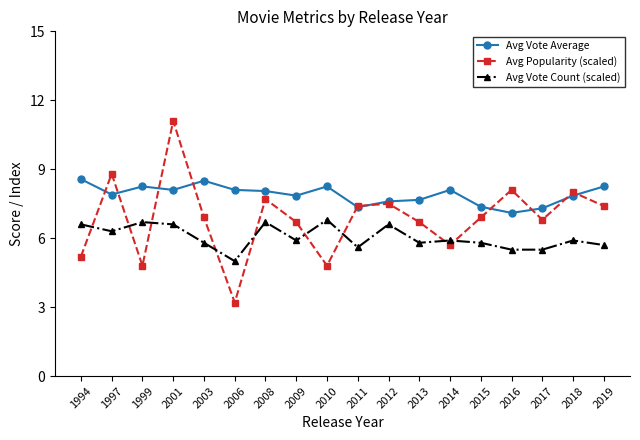

Is the value of Avg Vote Average at 2015 greater than the value of Avg Popularity (scaled) at 2010?

Yes